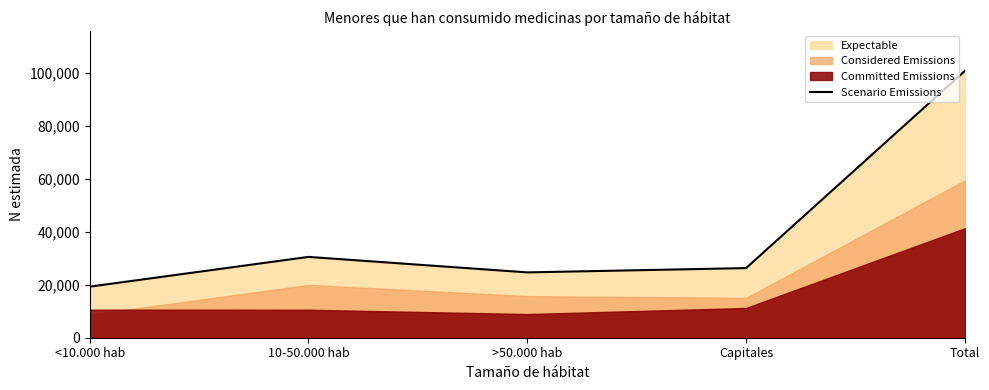

What is the difference between the maximum and minimum values?

81378